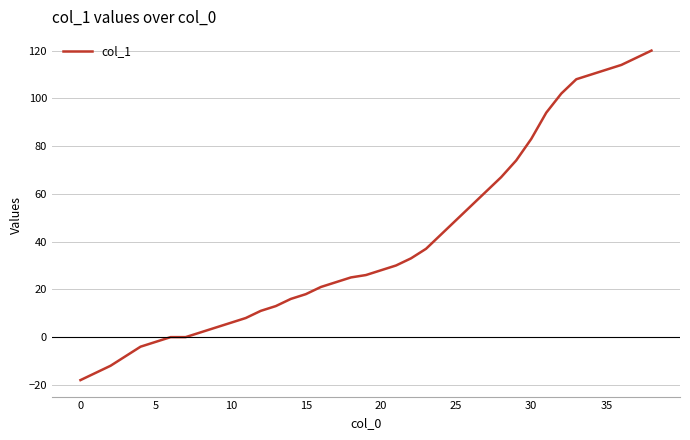

What is the smallest value displayed?

-18